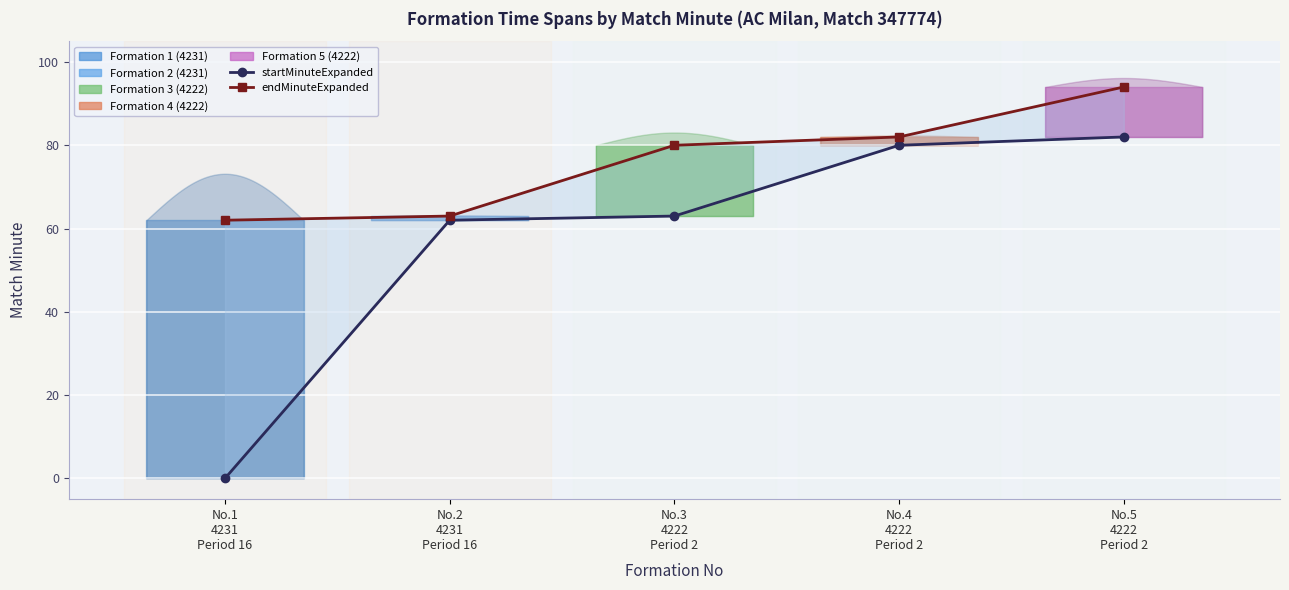

What is the approximate value of startMinuteExpanded at No.3
4222
Period 2, to the nearest 10?

60